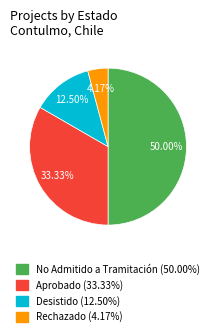

Which slice is the smallest?

Rechazado (4.17%)